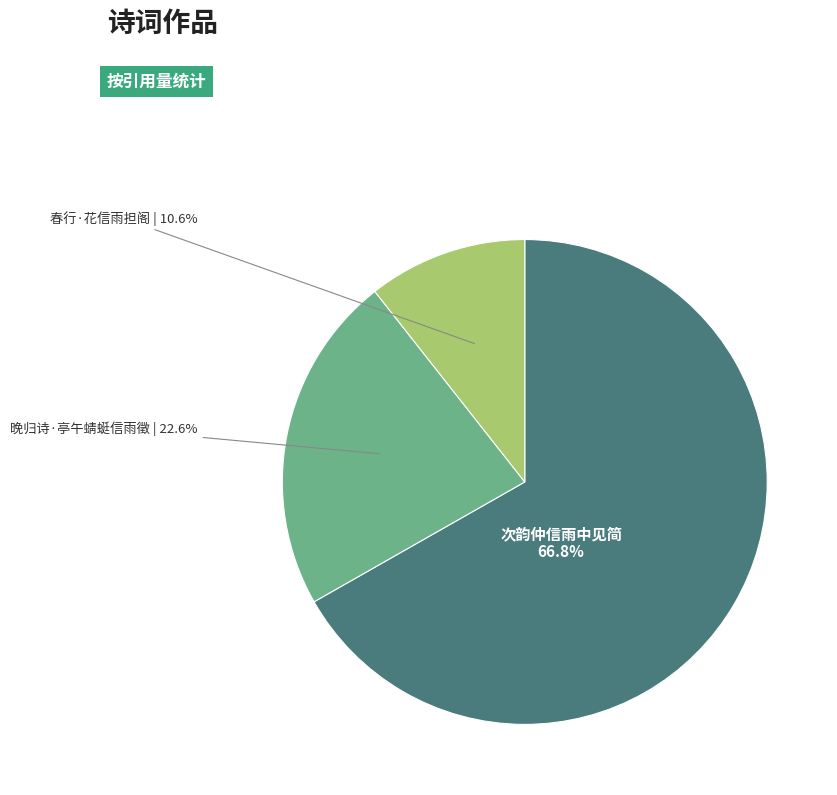

Does any single category account for the majority?

Yes